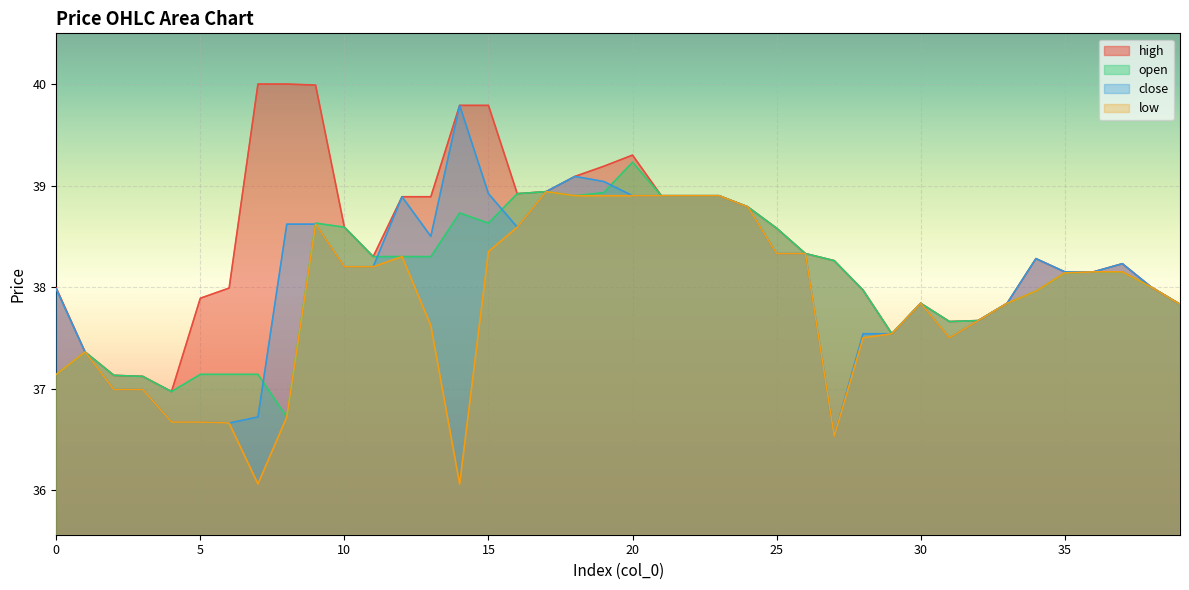

How many lines are shown in the chart?

4